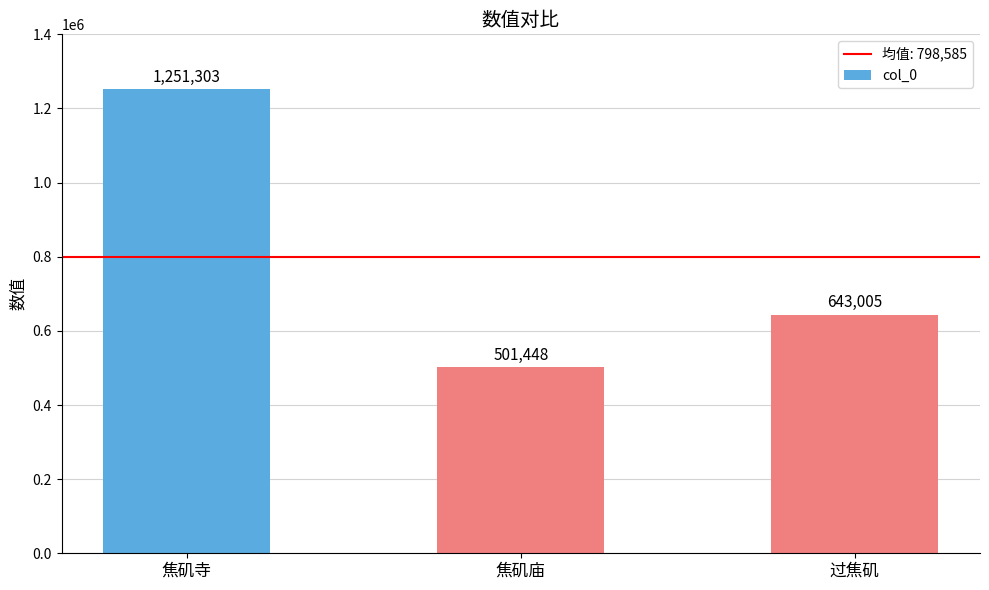

What is the change in value from 焦矶寺 to 过焦矶?

-608298